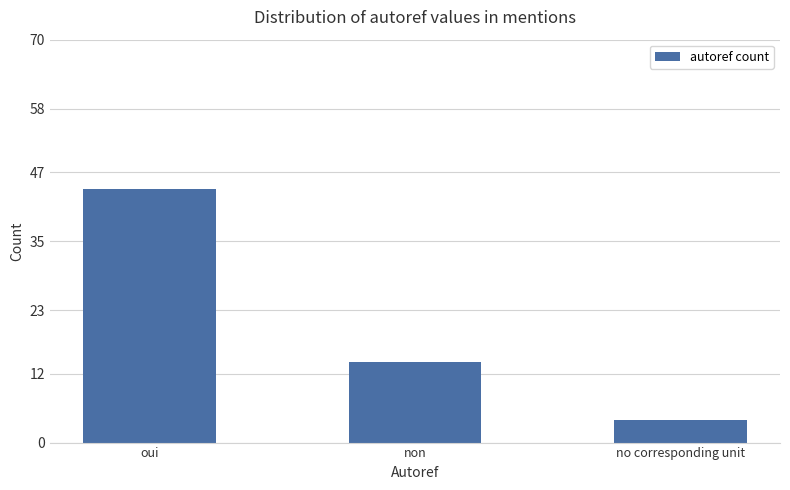

Which label corresponds to the smallest value in the chart?

no corresponding unit